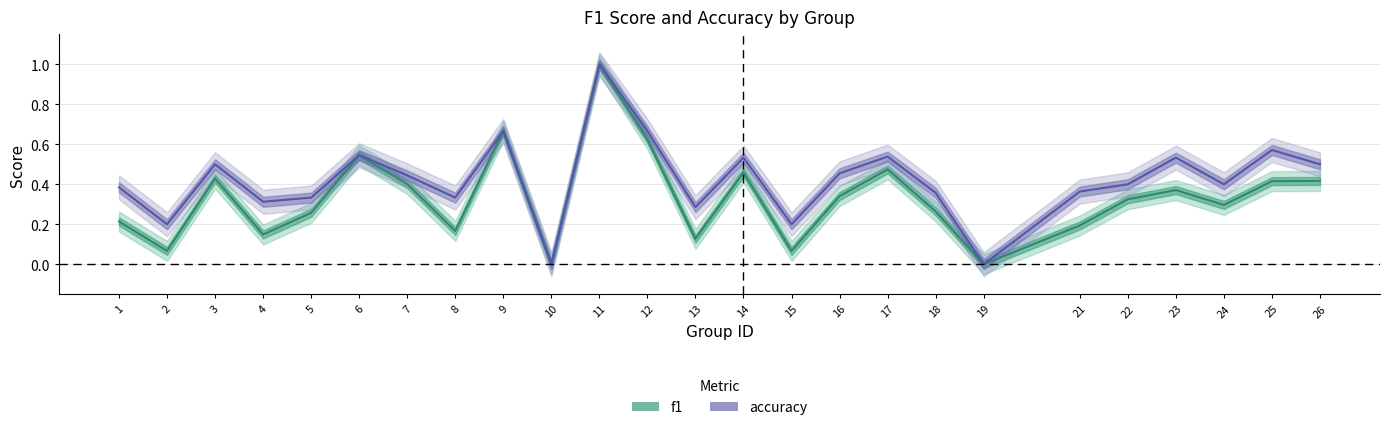

How many values in accuracy are above zero?

23